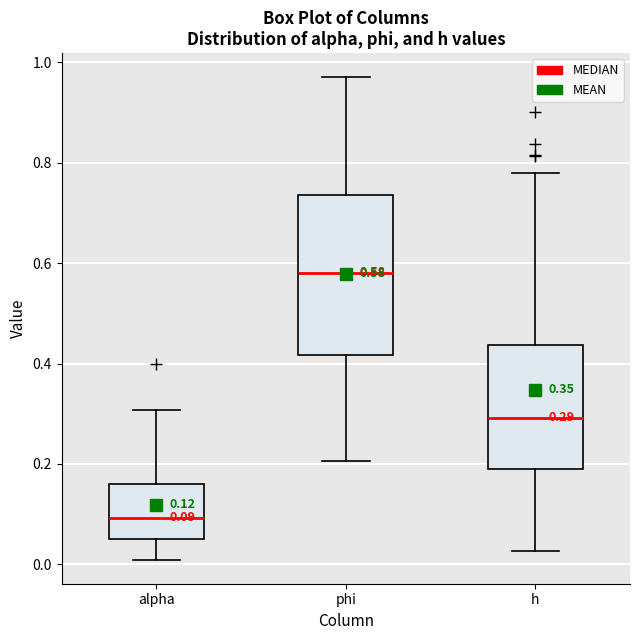

Which box has the lowest median line?

alpha